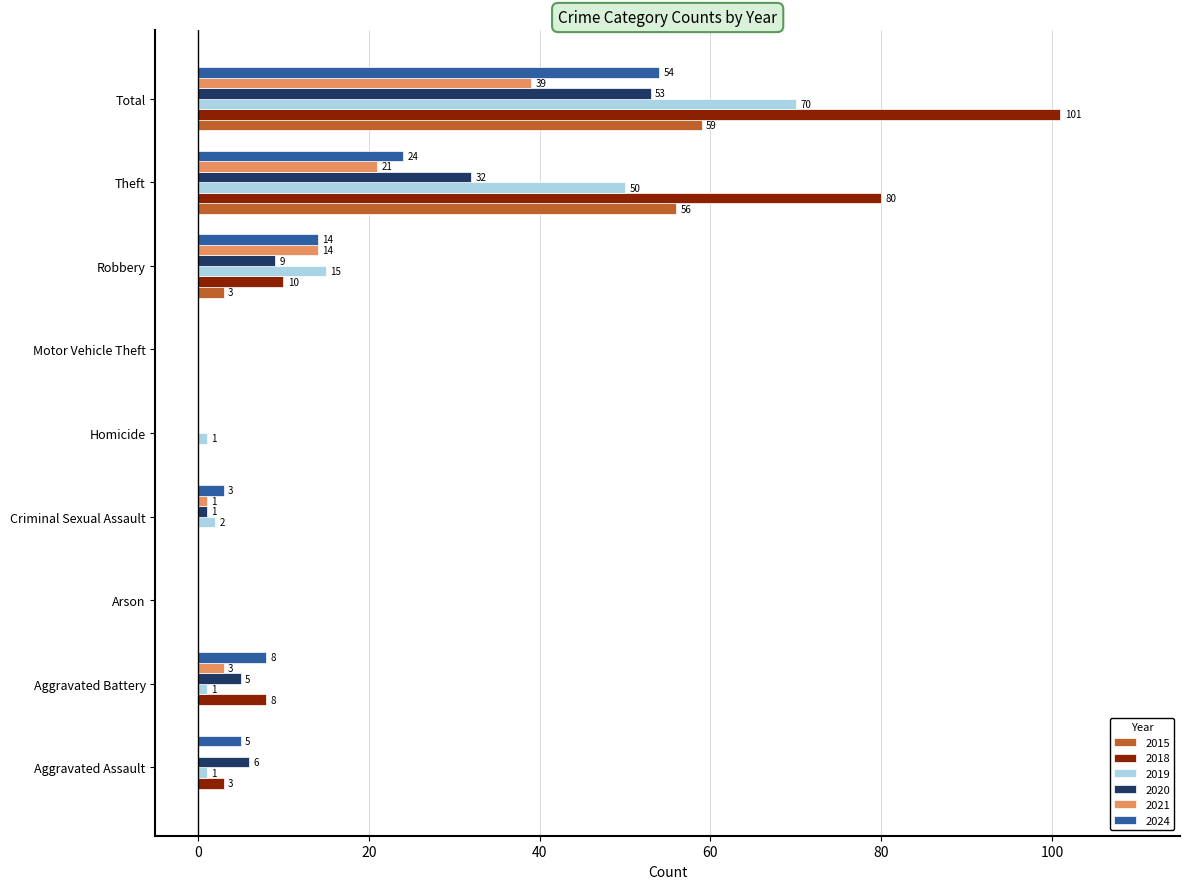

True or false: 2019 has a value of 0 at Arson.

True